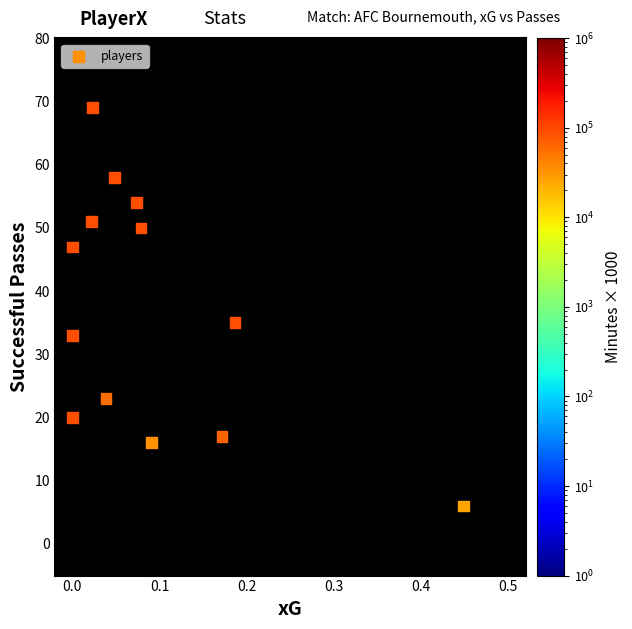

What Y value in the scatter plot is closest to 37?

35